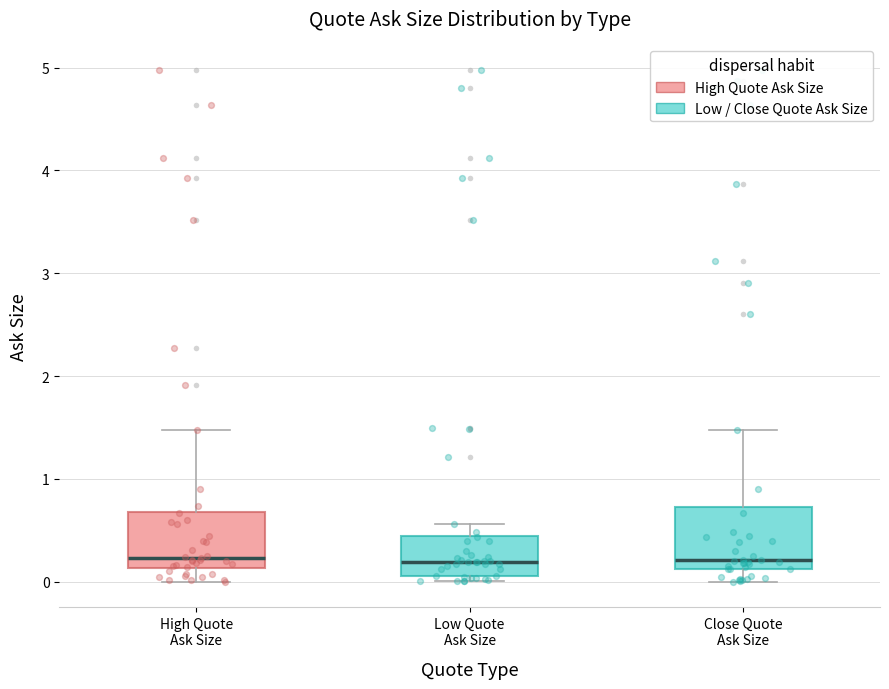

Reading left to right, transcribe this box plot: for each box, give where its median line is, the range the box spans, and where its two whiskers end, as read against the y-axis. The values are not printed on the chart, so give them approximately, as read against the axis.

High Quote Ask Size: median 0.2, box 0.1 to 0.7, whiskers 0.0 to 1.5
Low Quote Ask Size: median 0.2, box 0.1 to 0.4, whiskers 0.0 to 0.6
Close Quote Ask Size: median 0.2, box 0.1 to 0.7, whiskers 0.0 to 1.5